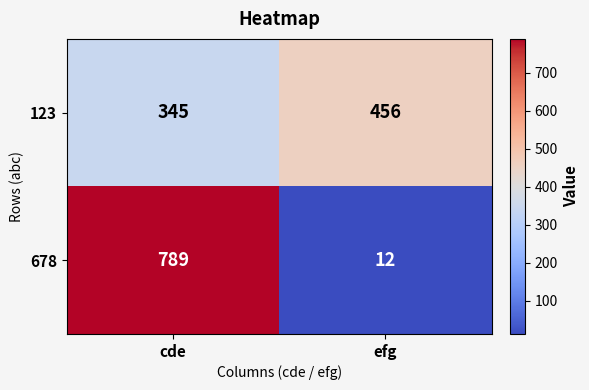

What is the sum of the 678 values at efg and cde?

801